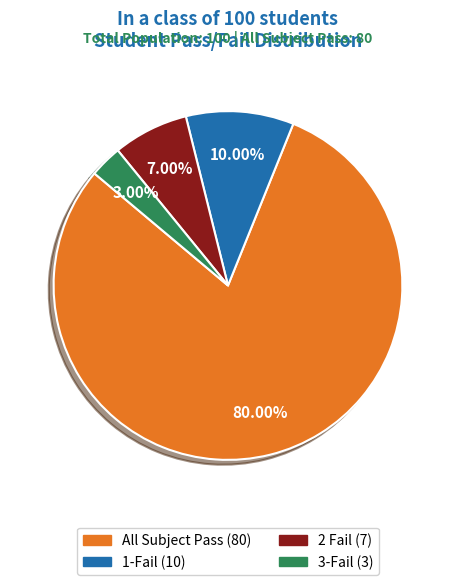

To the nearest percent, what is the combined percentage of 3-Fail and All Subject Pass?

83%